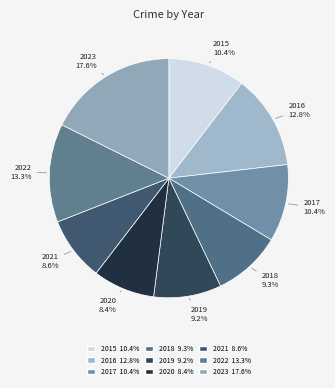

To the nearest percent, what is the difference between the 2021 and 2017 slice percentages?

2%